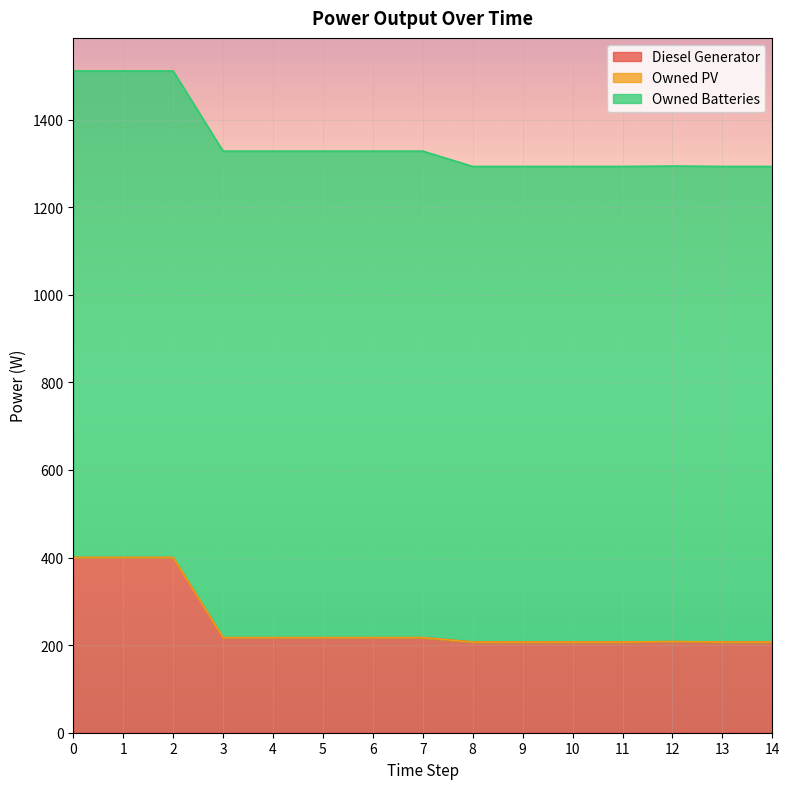

Which has a higher value, 13 or 2?

2